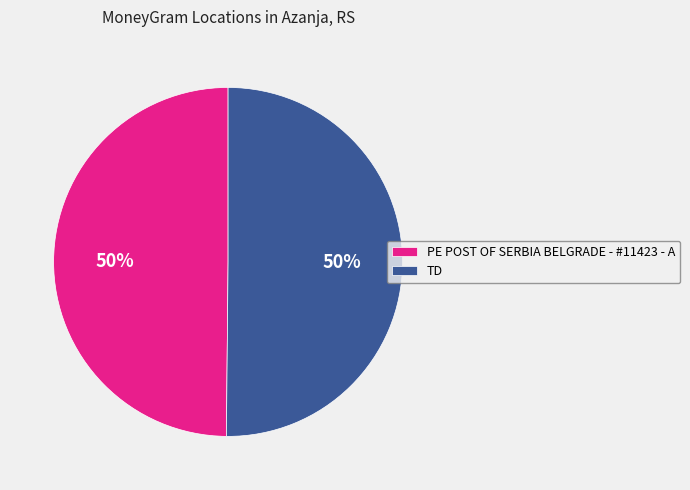

Combined, do PE POST OF SERBIA BELGRADE - #11423 - A and TD account for over 50%?

Yes